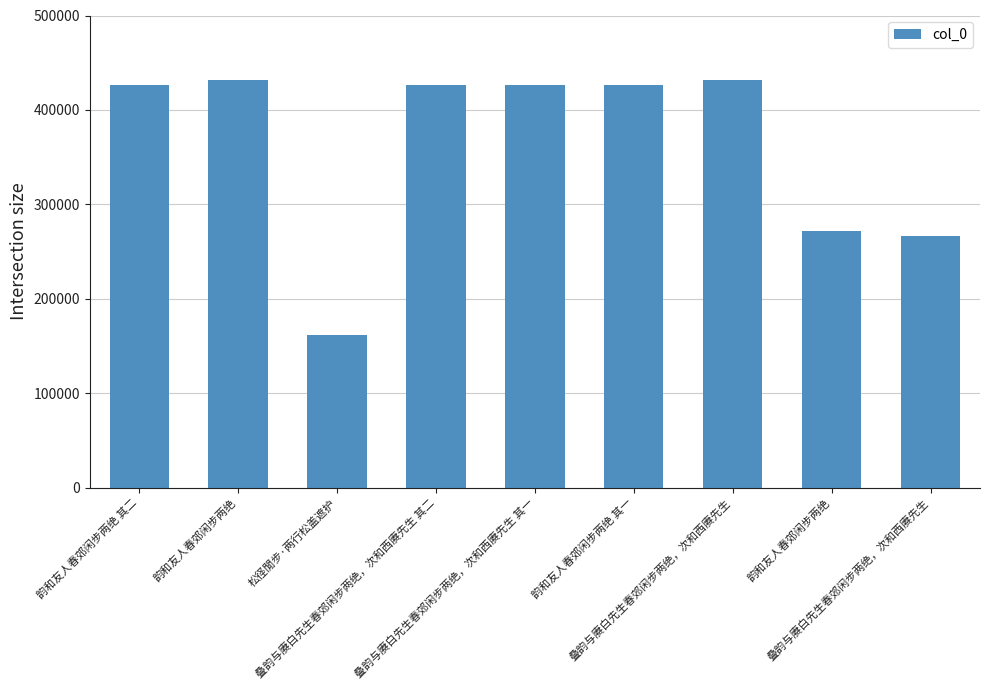

What is the approximate value at 叠韵与赓白先生春郊闲步两绝，次和西赓先生 其一, to the nearest 100?

426100